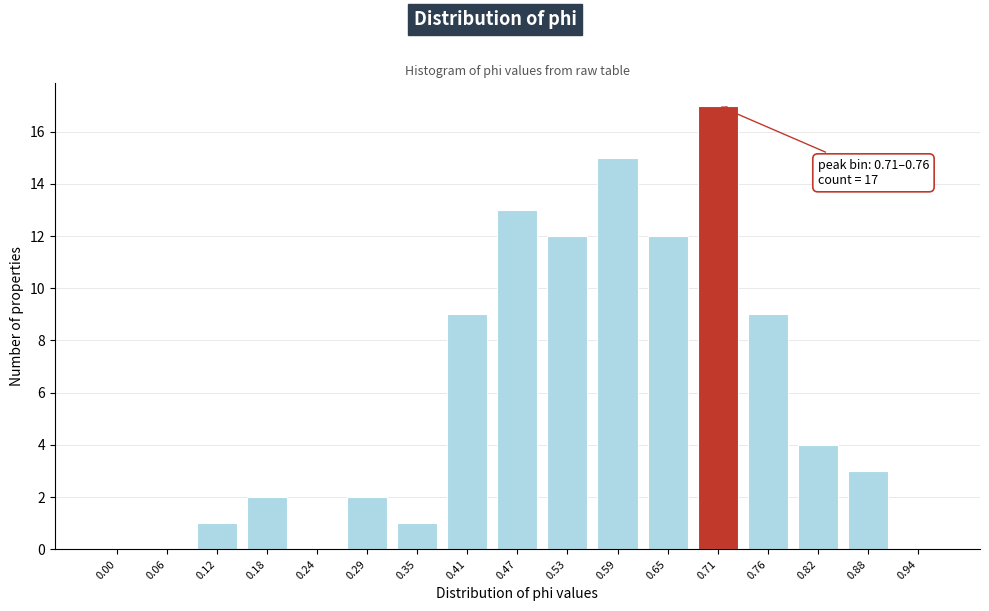

Reading right to left, list all the values displayed in this chart.

0.94=0	0.88=3	0.82=4	0.76=9	0.71=17	0.65=12	0.59=15	0.53=12	0.47=13	0.41=9	0.35=1	0.29=2	0.24=0	0.18=2	0.12=1	0.06=0	0.00=0